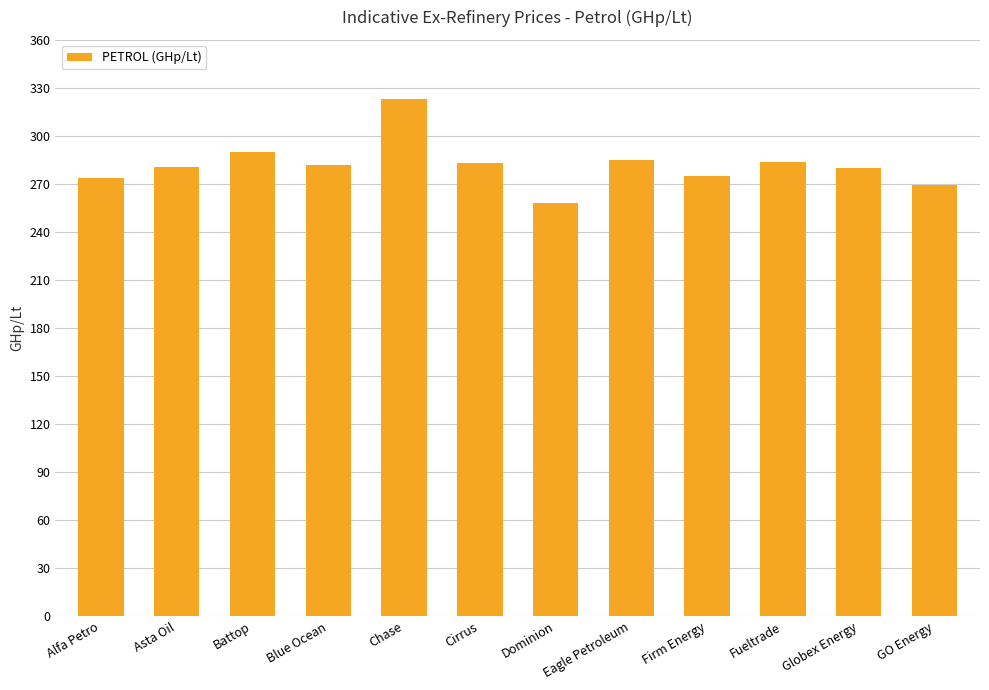

What is the difference between the maximum and minimum values?

65.4